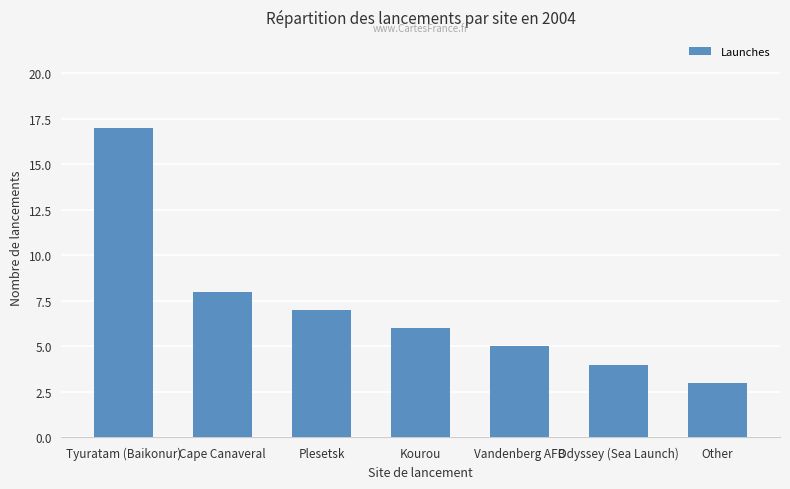

Reading left to right, list all the values displayed in this chart.

17	8	7	6	5	4	3